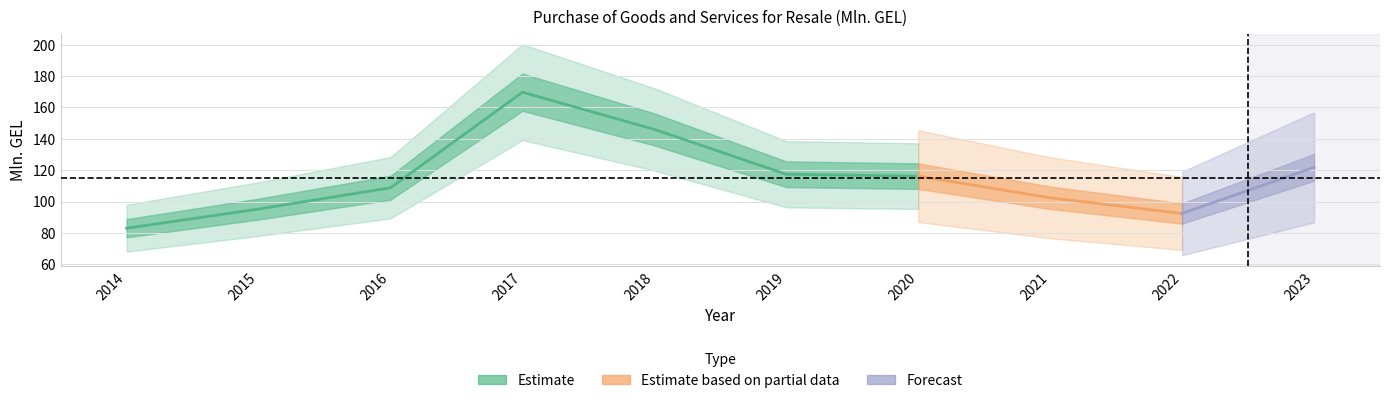

Is it true that the value at 2020 is 186.8?

False